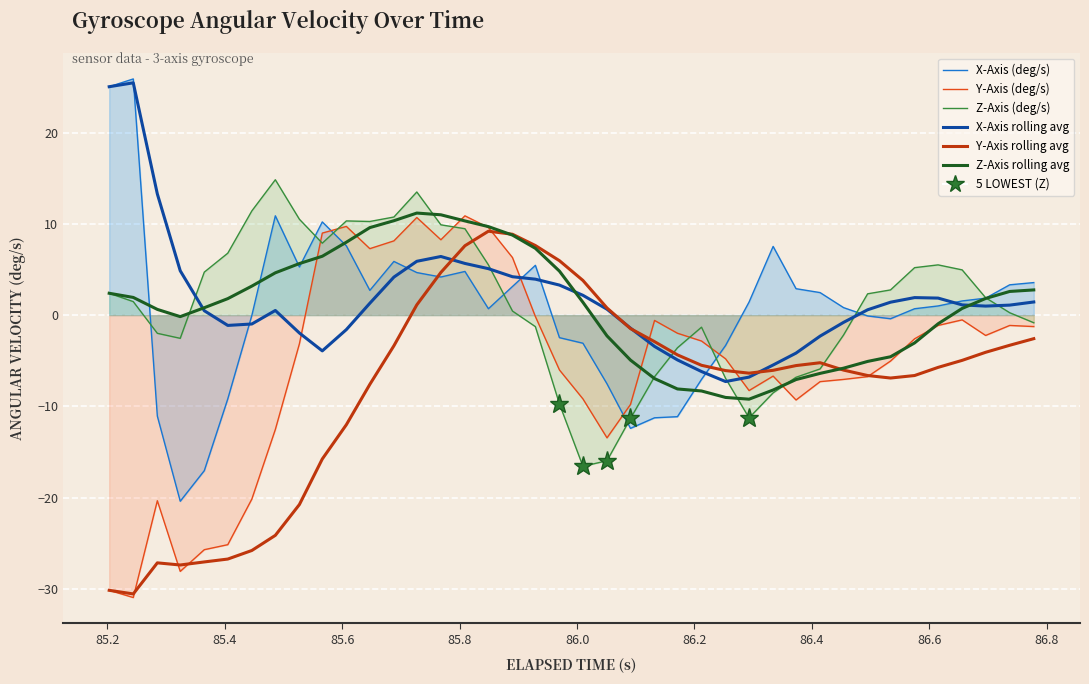

What is the sum of all X-Axis (deg/s) values?

26.9